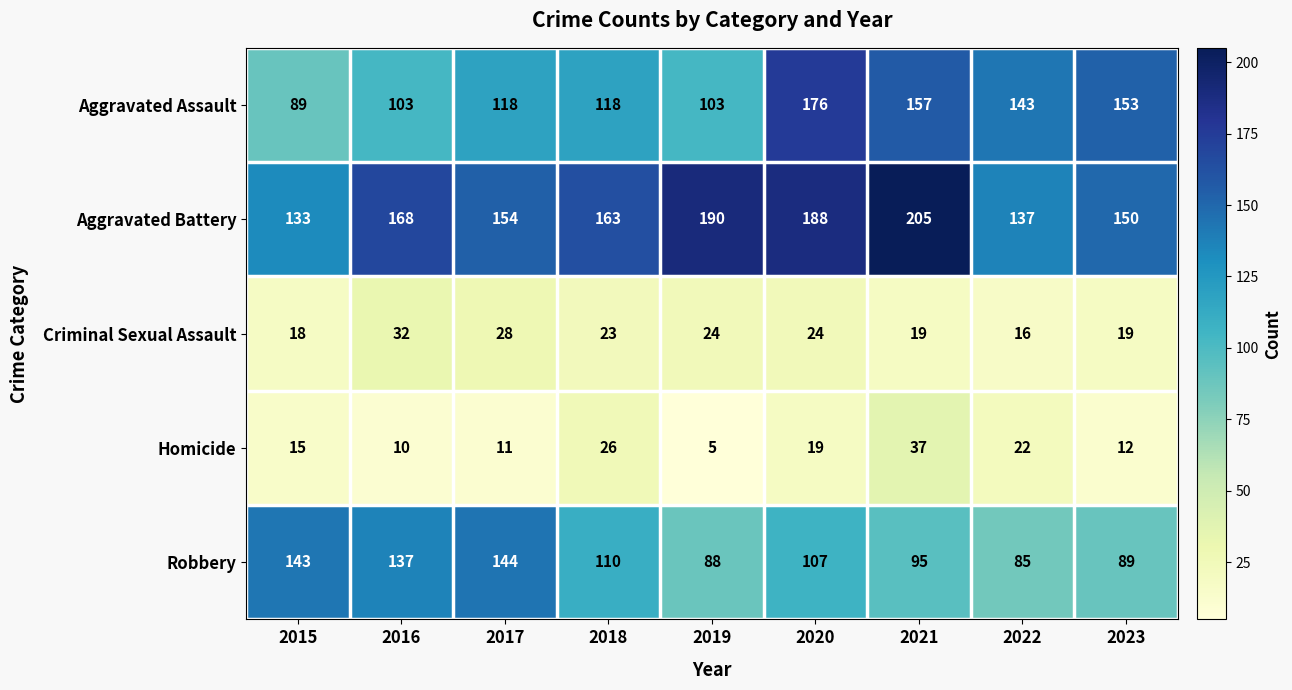

How many categories are shown in the chart?

9